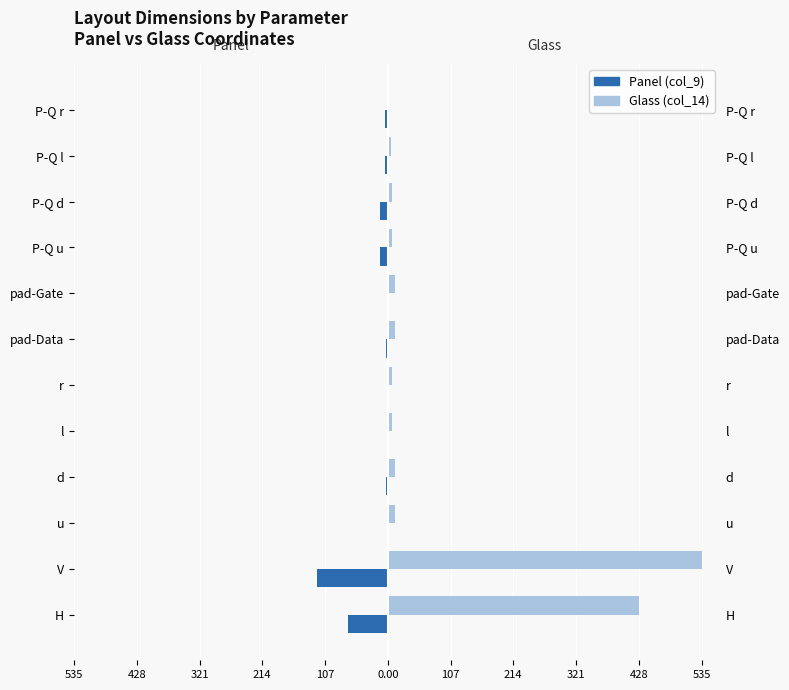

The Panel (col_9) series shows -0.2 at l. True or false?

False